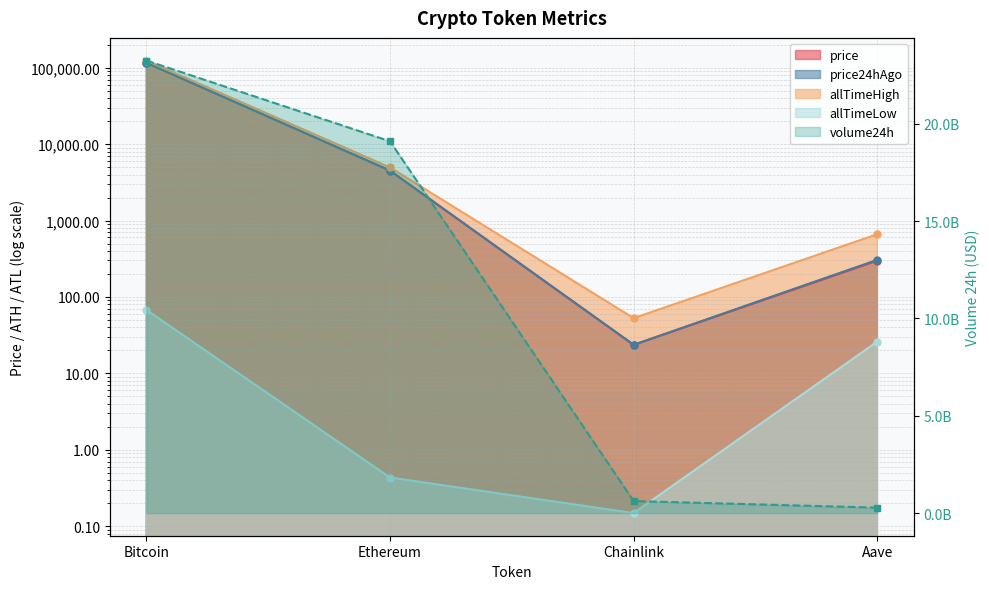

Between Ethereum and Chainlink, which series saw the biggest shift?

volume24h